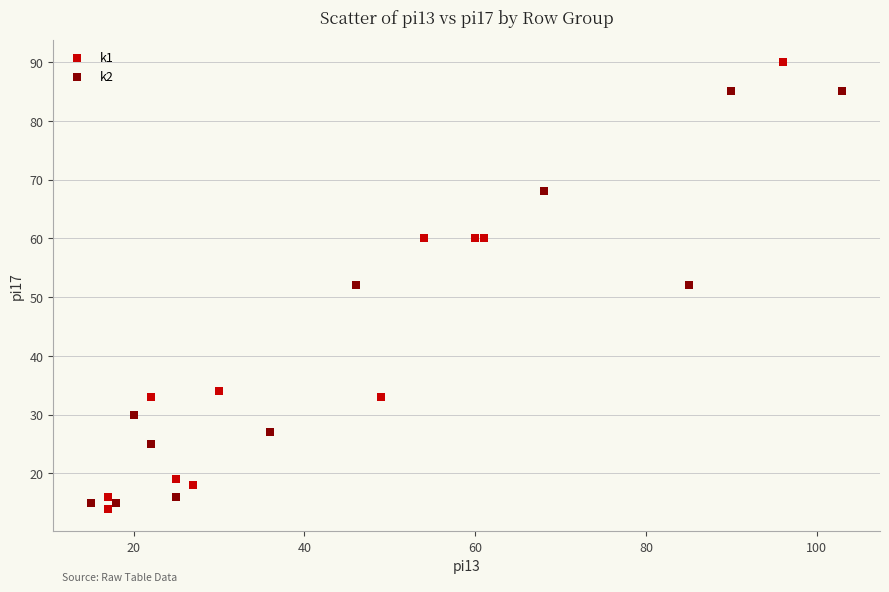

Which series has the widest spread of Y values?

k1